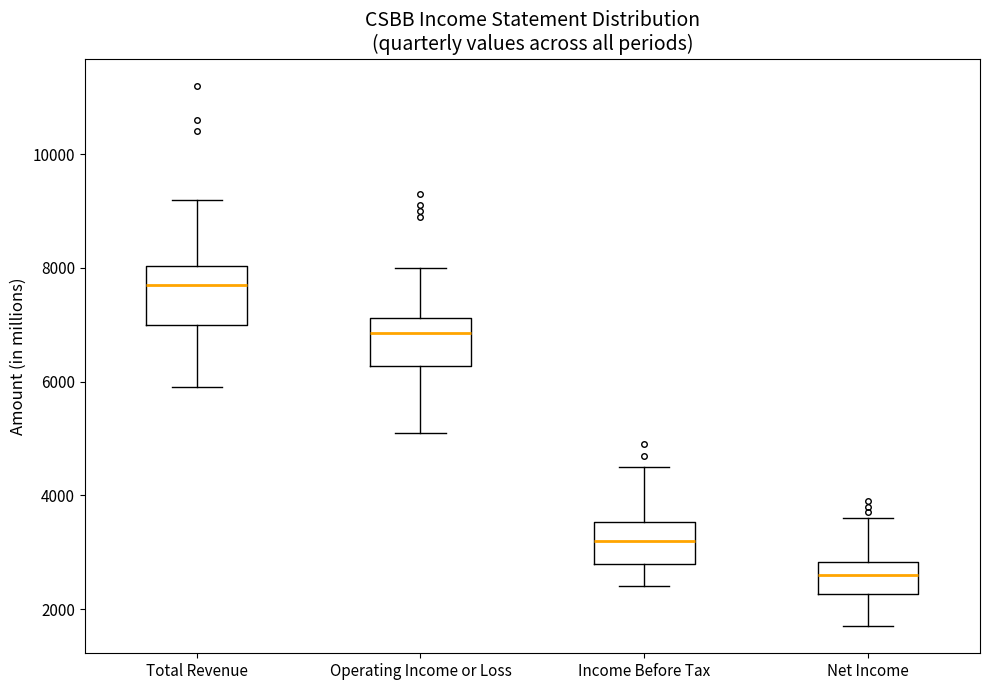

Which box's median line is the highest?

Total Revenue